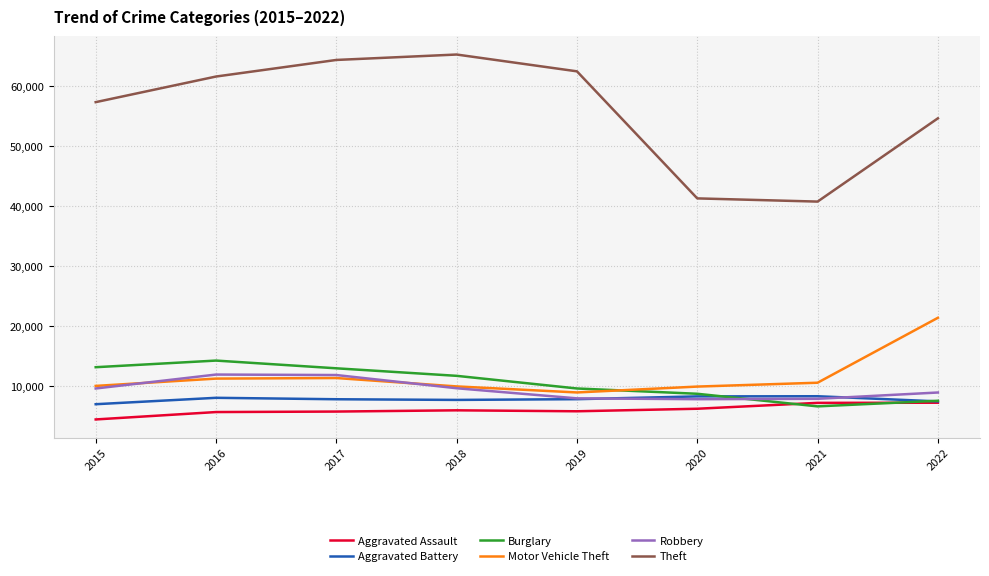

Which series has the largest total across all categories?

Theft